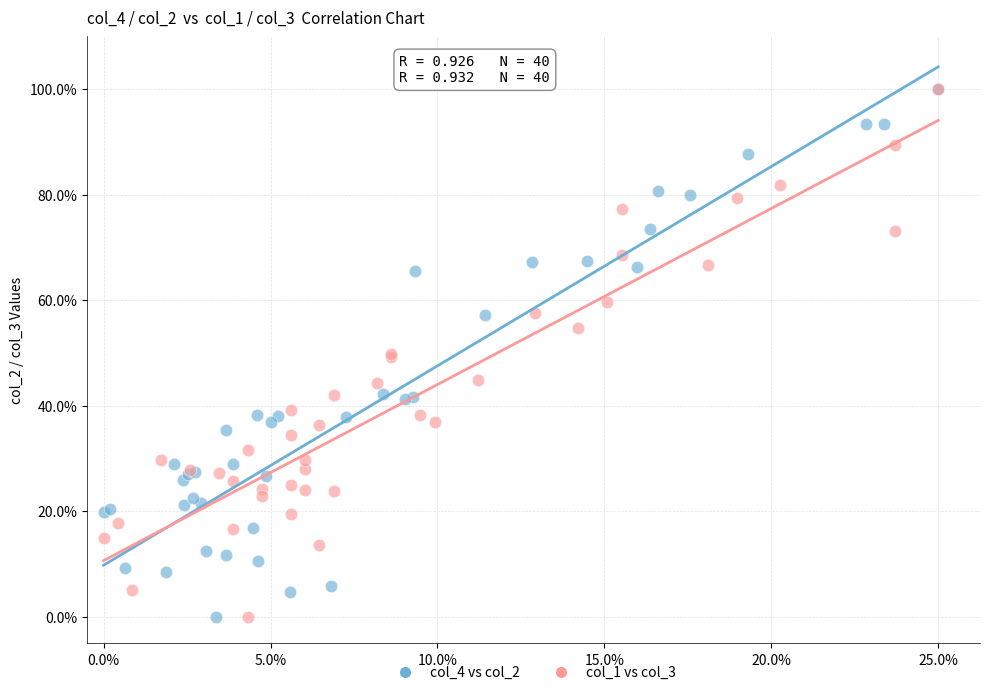

What are all the series names shown in the legend?

col_4 vs col_2, col_1 vs col_3